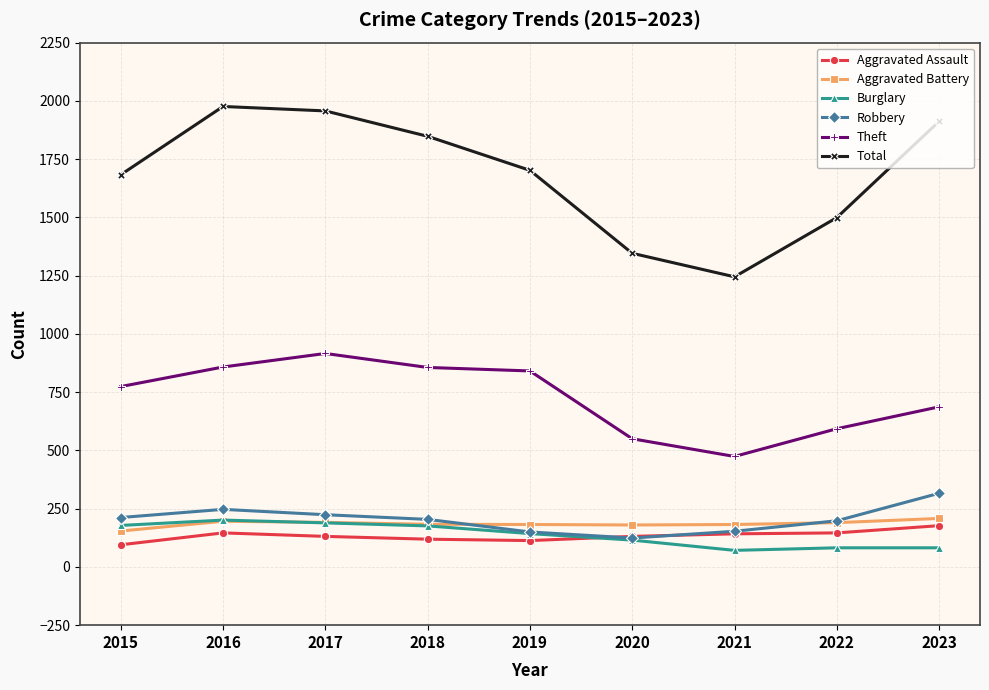

Which series has the largest range (max minus min)?

Total